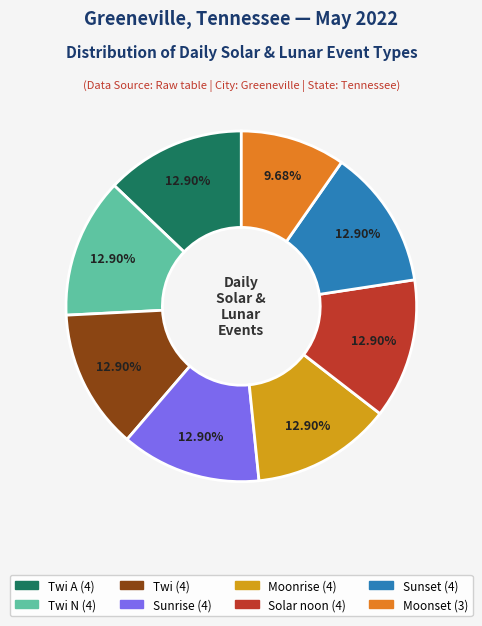

Is there a majority slice in this chart?

No